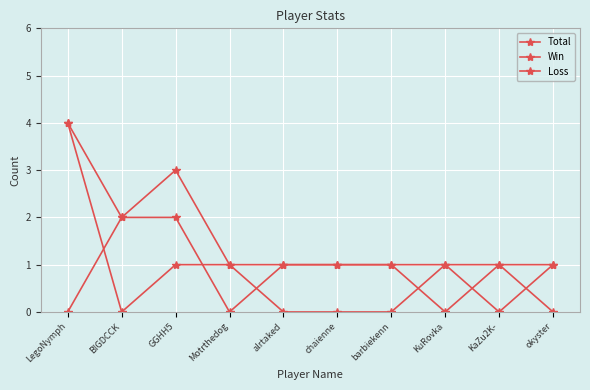

How many categories are shown in the chart?

10